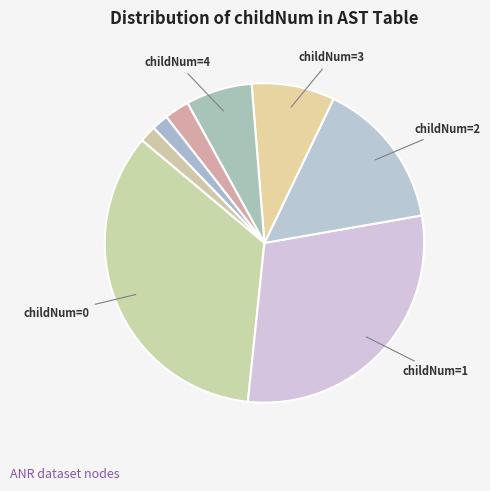

How many segments does this pie chart have?

8